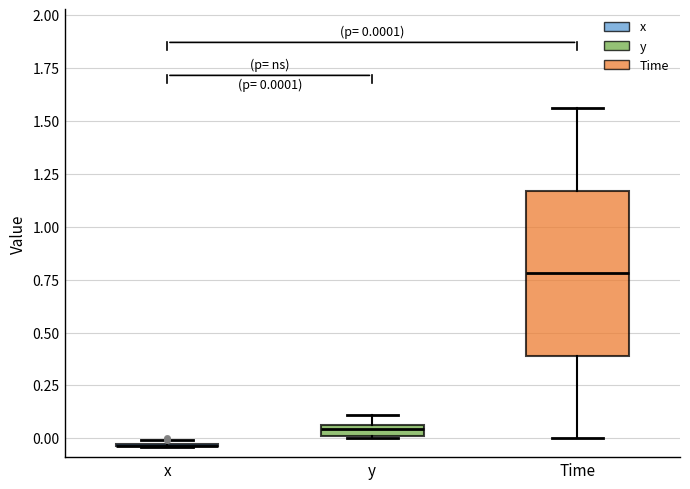

Comparing the boxes themselves (not the whiskers), which one is the tallest?

Time